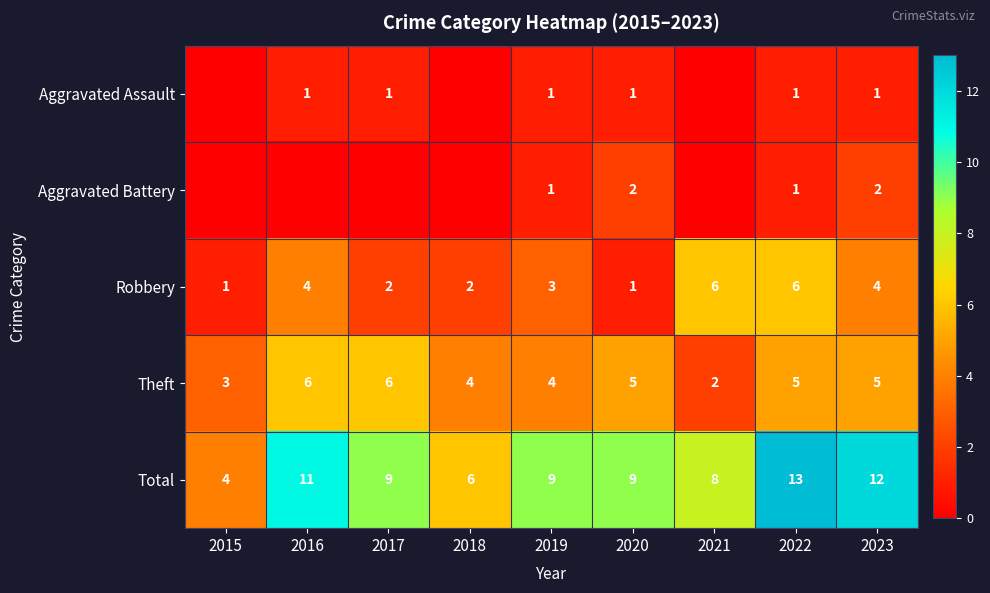

What is the total value across all series at 2022?

26